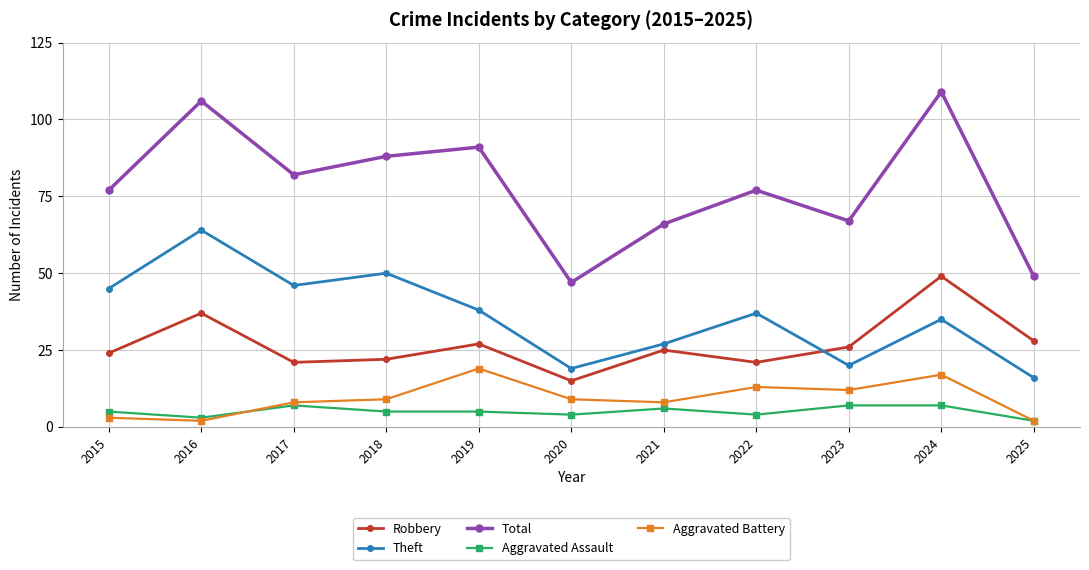

What is the difference between the maximum and minimum values in the Robbery series?

34